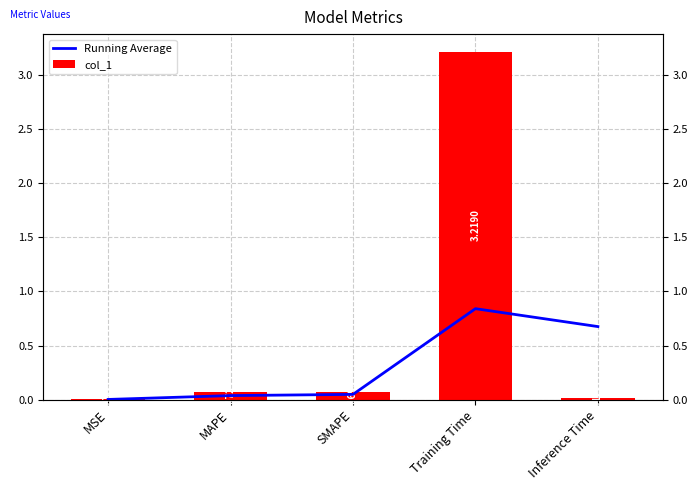

At which label is col_1 closest to 1?

MAPE